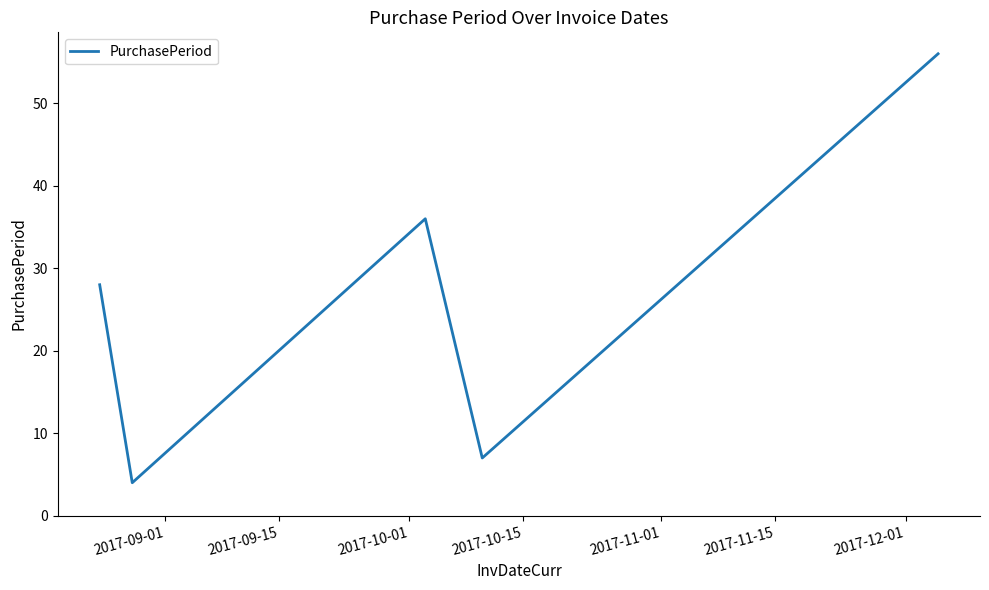

What is the difference between the second highest and second lowest values?

29